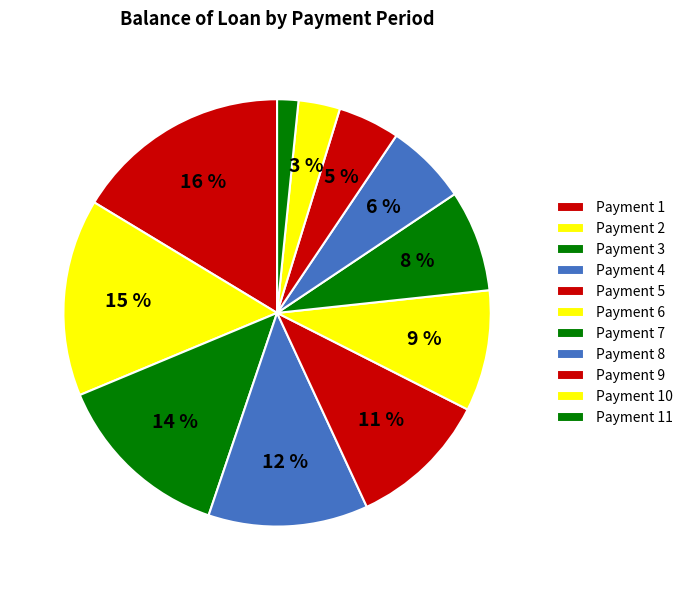

Is there any slice that represents more than half of the pie?

No